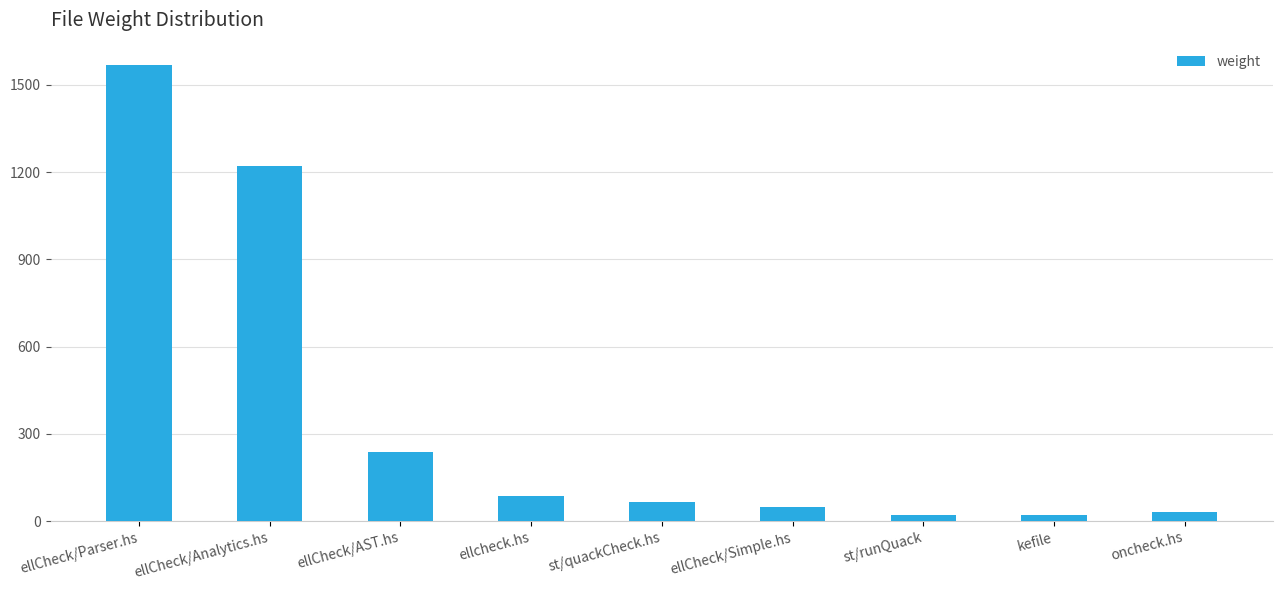

What is the sum of all values?

3301